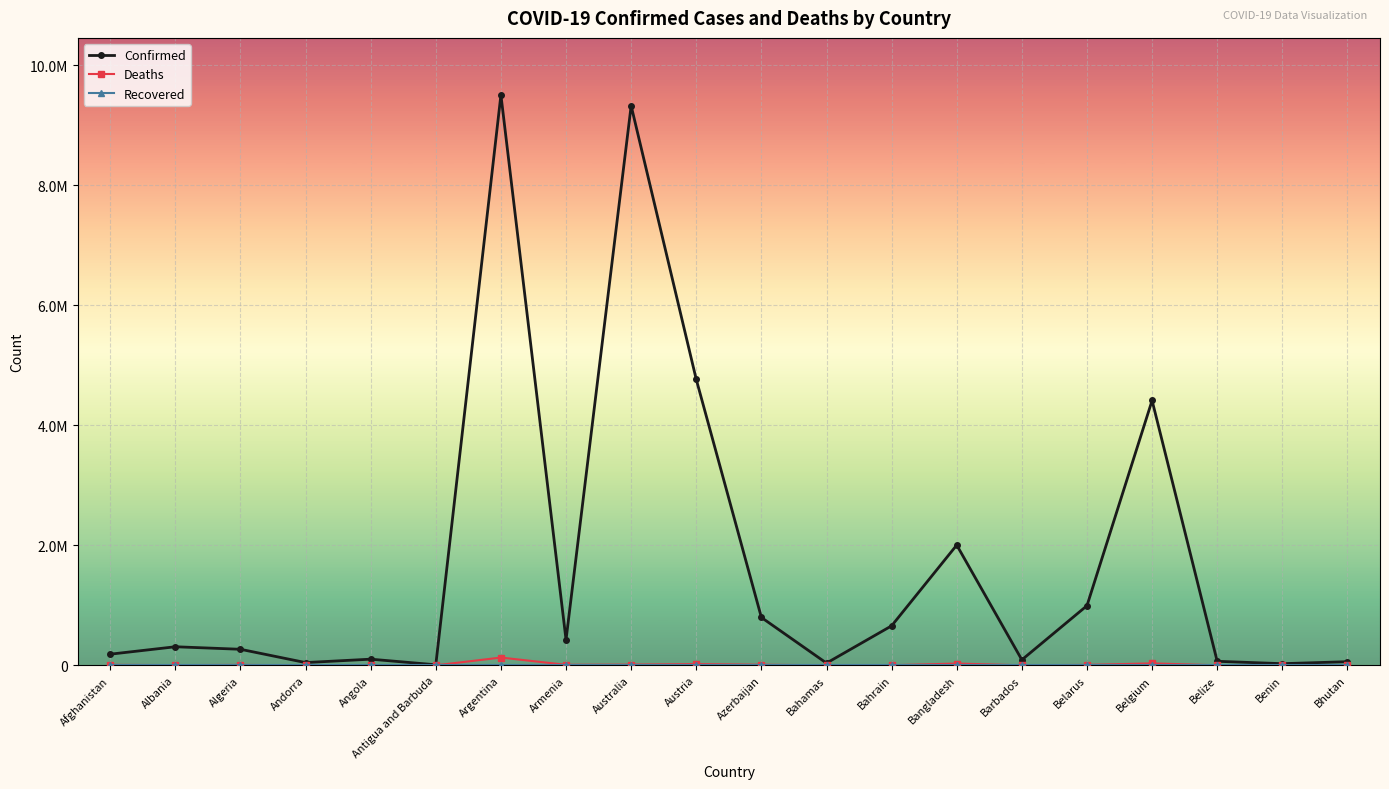

Rank the categories by Deaths value from lowest to highest.

Bhutan, Antigua and Barbuda, Andorra, Benin, Barbados, Belize, Bahamas, Bahrain, Angola, Albania, Algeria, Belarus, Afghanistan, Armenia, Azerbaijan, Australia, Austria, Bangladesh, Belgium, Argentina